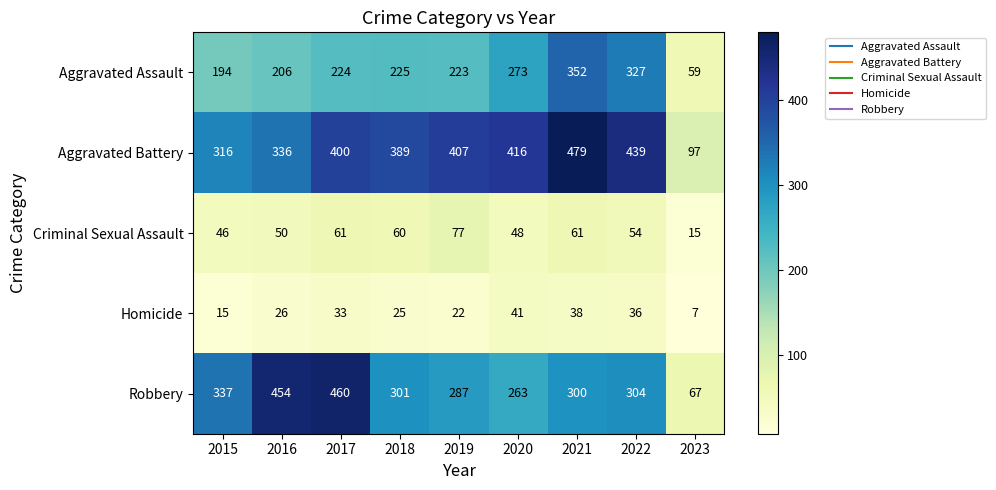

Rank the series at 2016 from highest to lowest value.

Robbery, Aggravated Battery, Aggravated Assault, Criminal Sexual Assault, Homicide